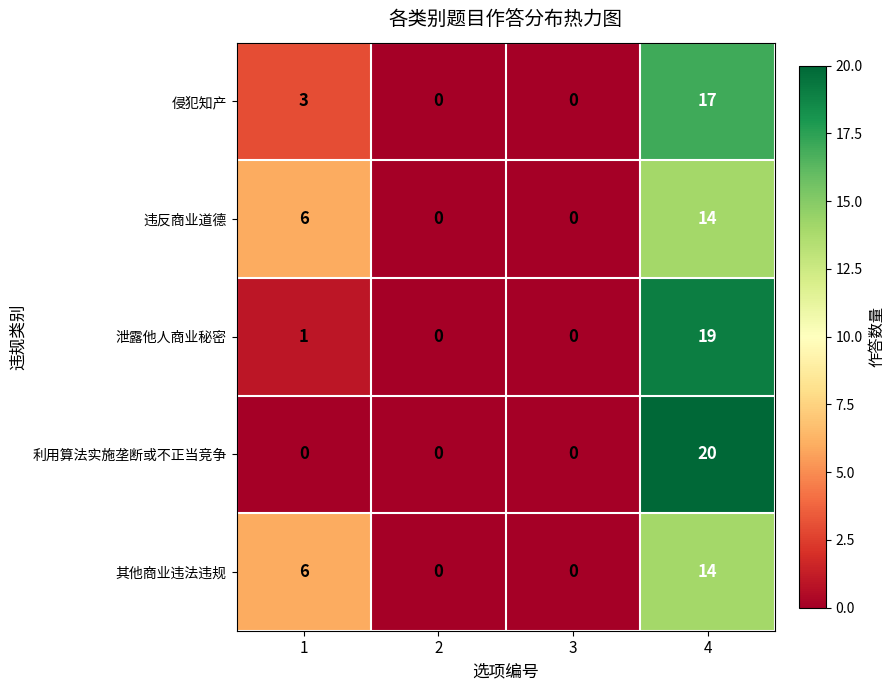

What is the approximate value of 利用算法实施垄断或不正当竞争 at 4?

20